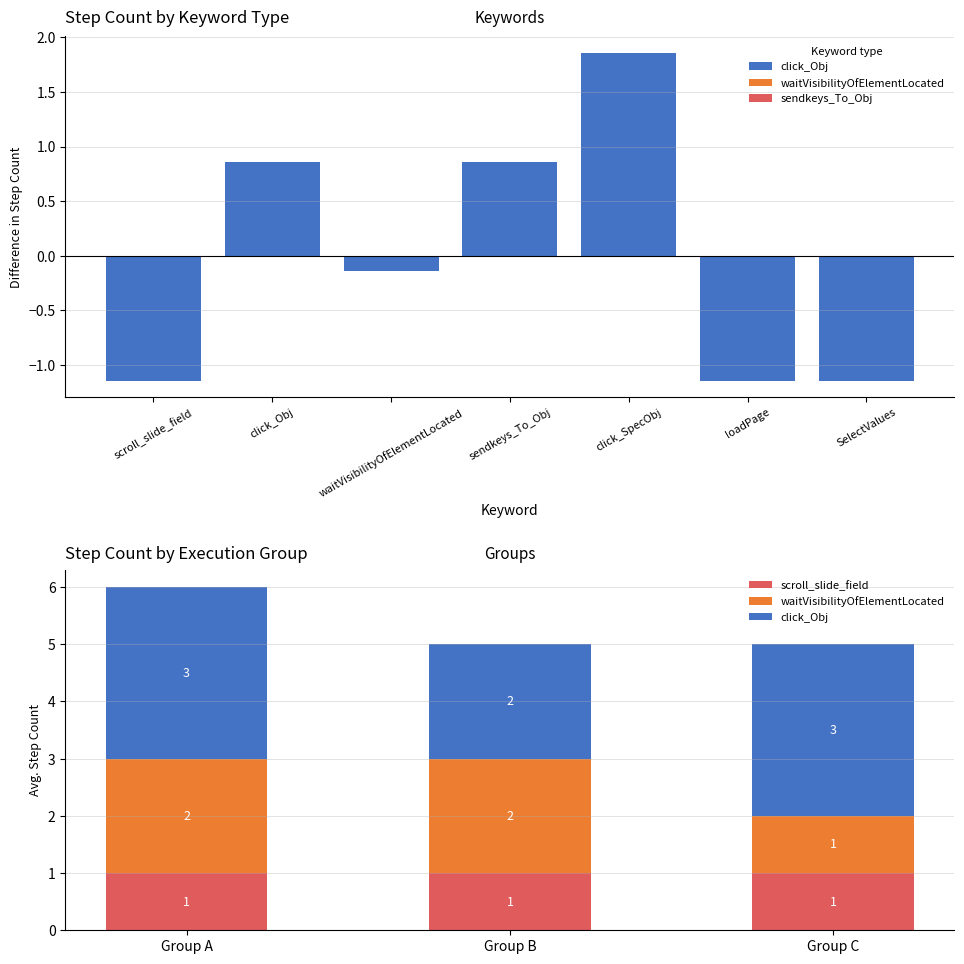

How many groups of bars are there?

3